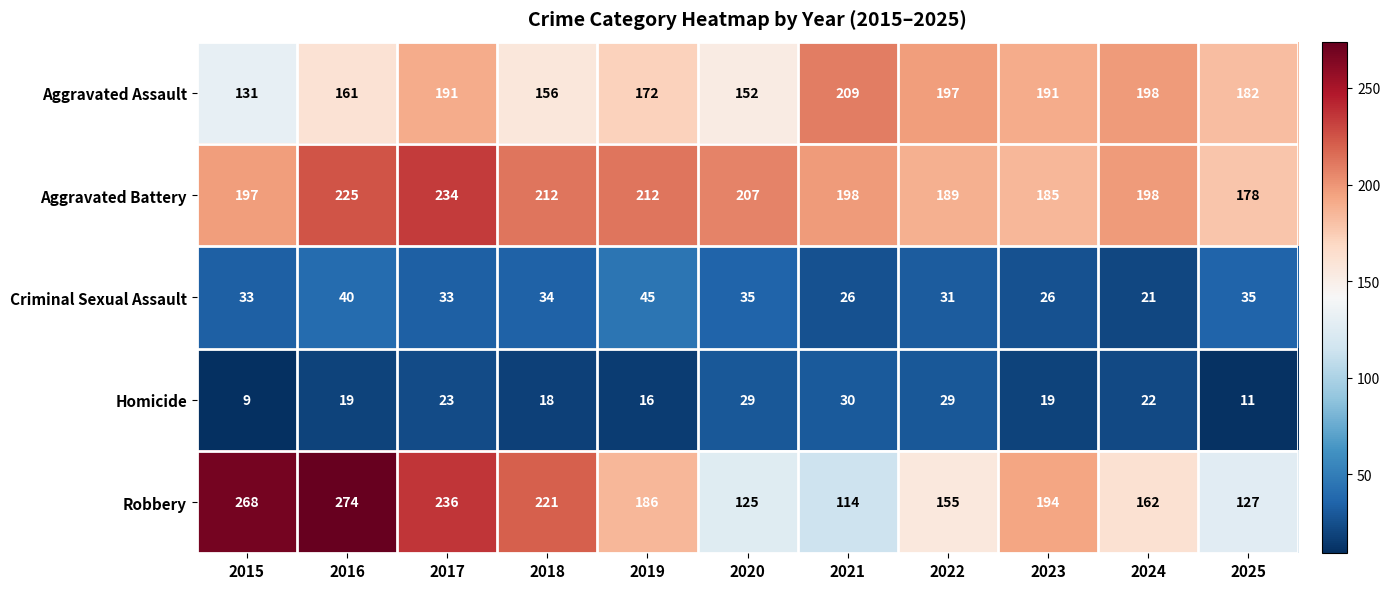

The Criminal Sexual Assault series shows 46 at 2017. True or false?

False